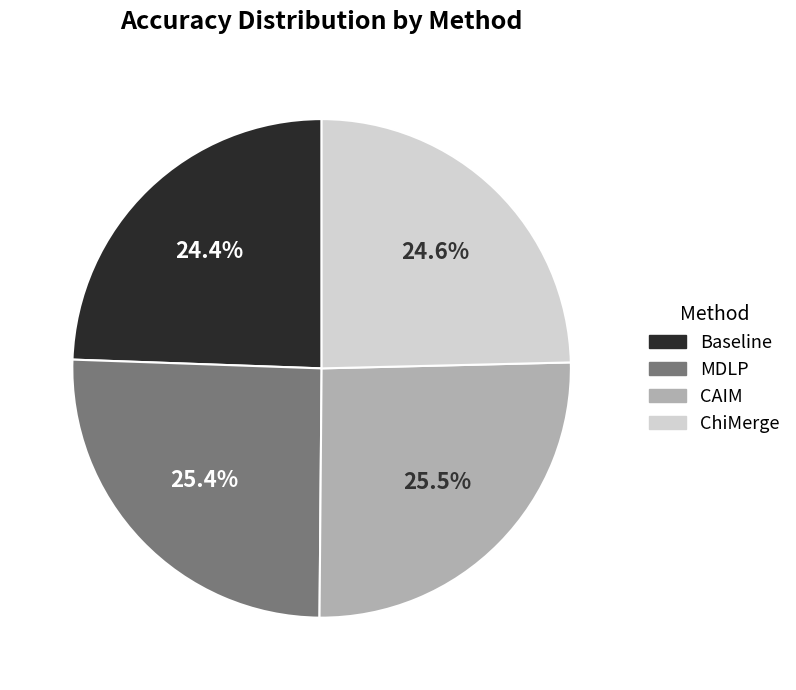

How much of the chart is everything except Baseline?

75.6%